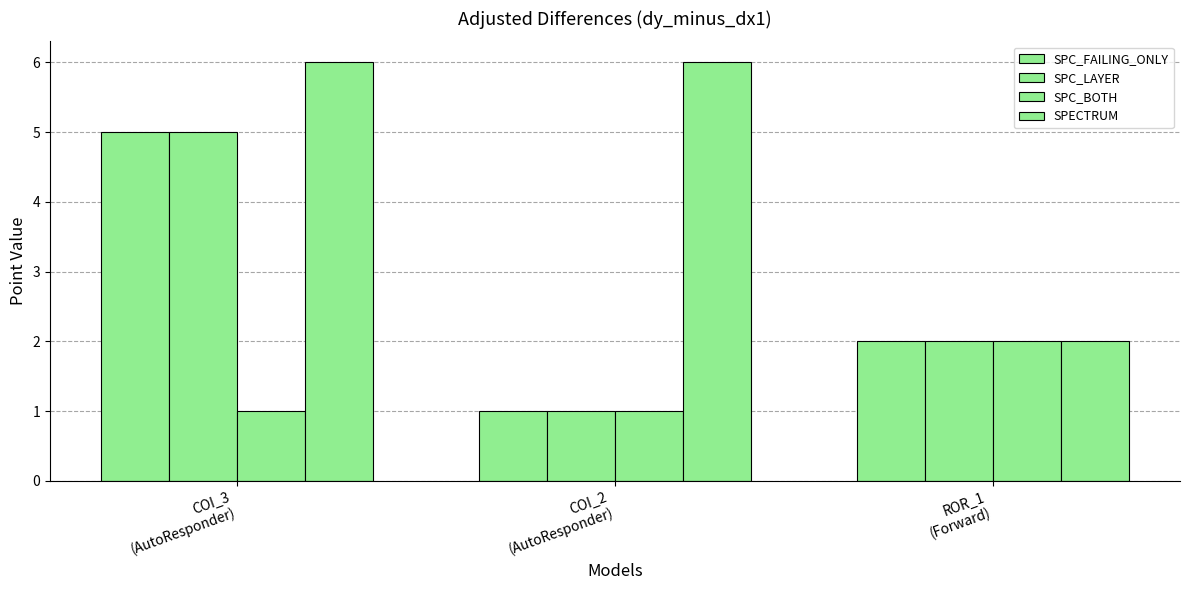

Does the chart contain any negative values?

No